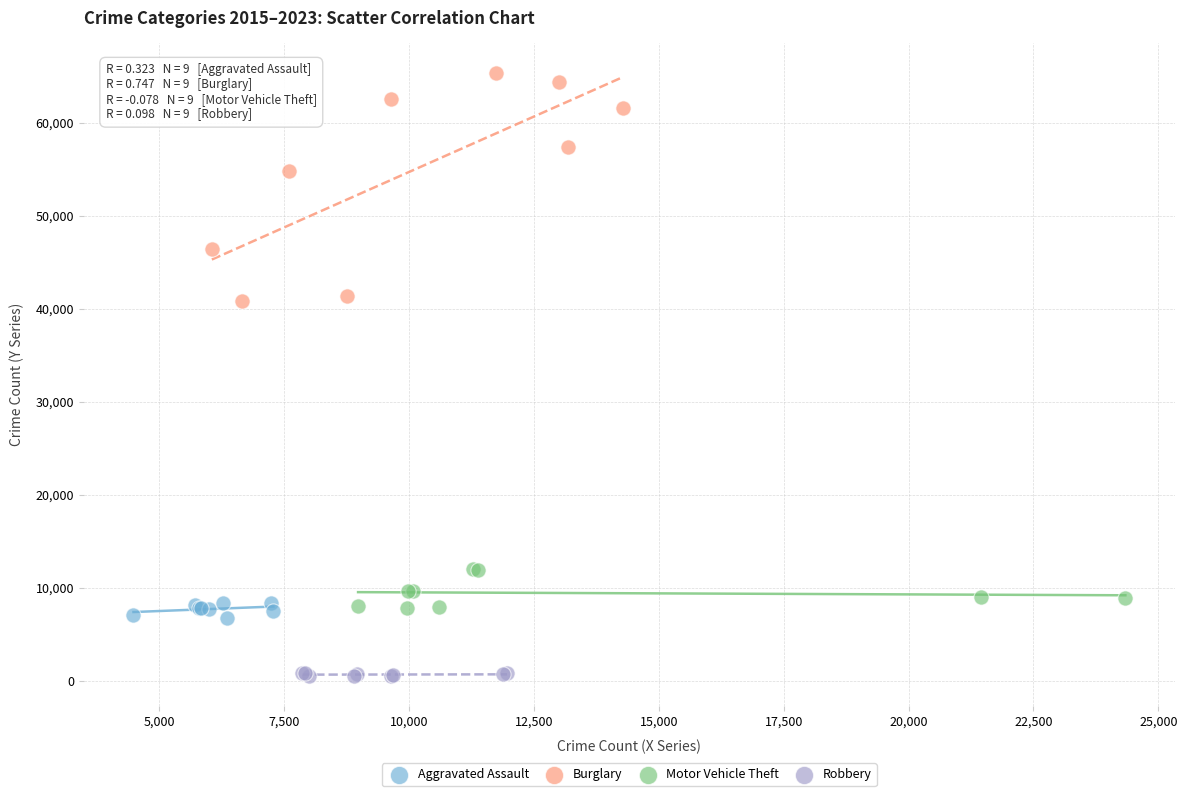

What are all the series names shown in the legend?

Aggravated Assault, Burglary, Motor Vehicle Theft, Robbery